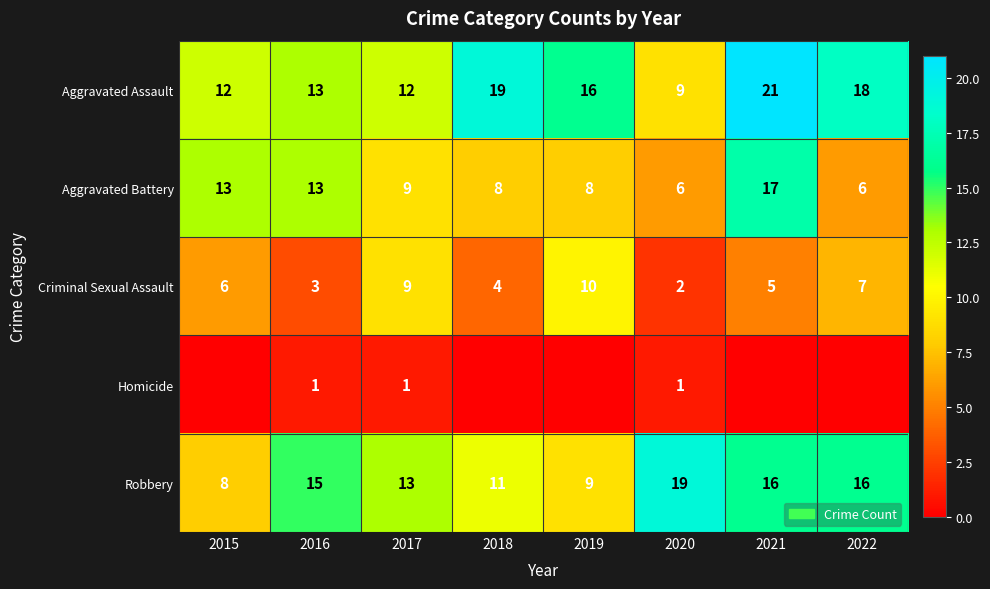

True or false: Robbery has a value of 16 at 2022.

True